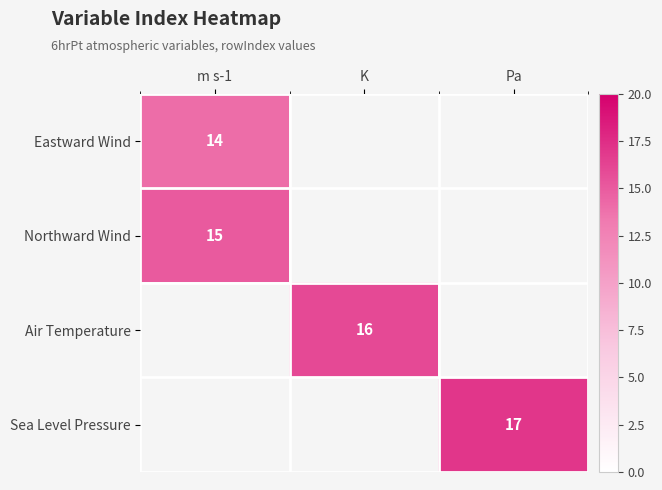

Is it true that Eastward Wind equals 14 at m s-1?

True